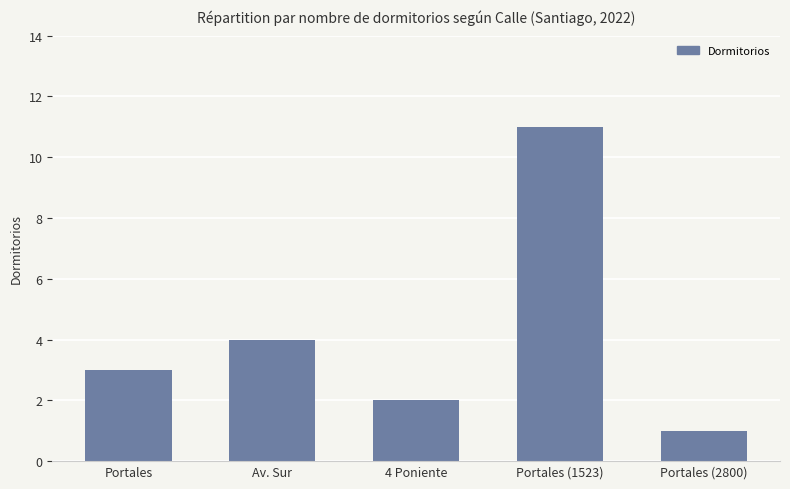

What is the label of the 3rd bar from the right?

4 Poniente